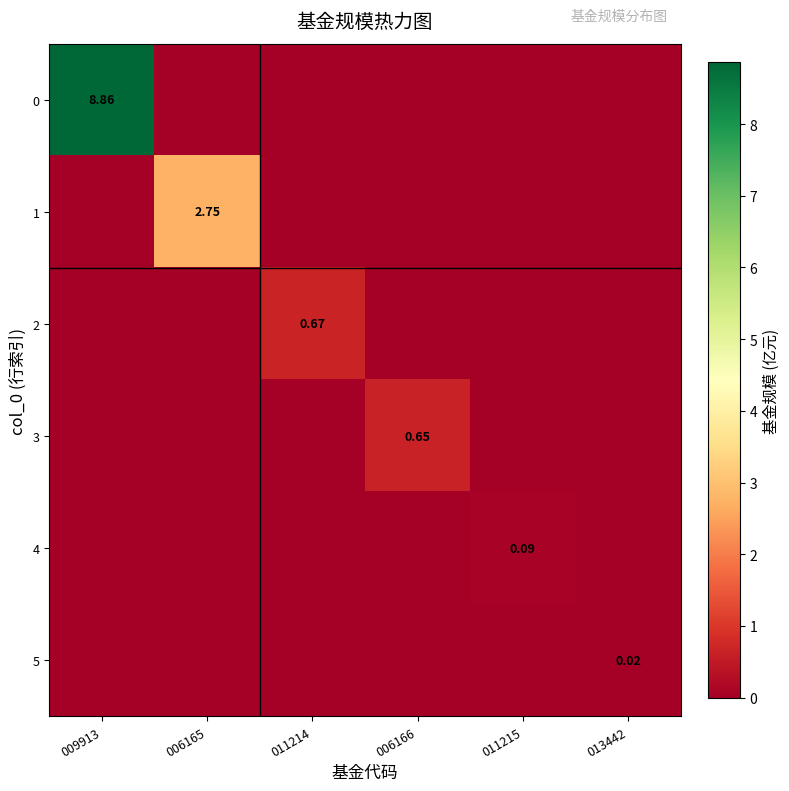

What is the maximum value shown in the chart?

8.9